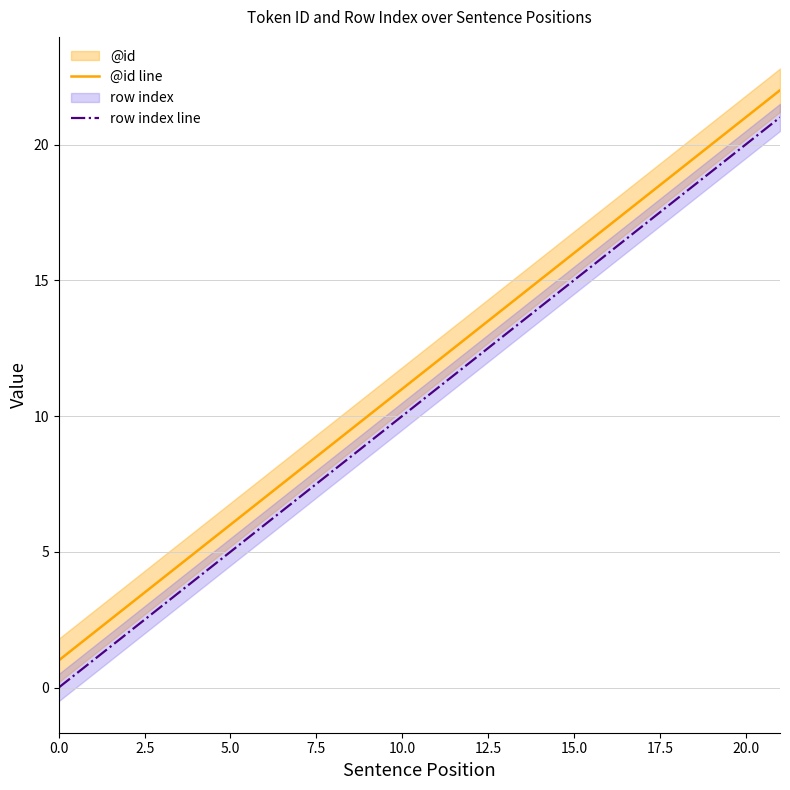

How many values in the row index line series are below 11?

11